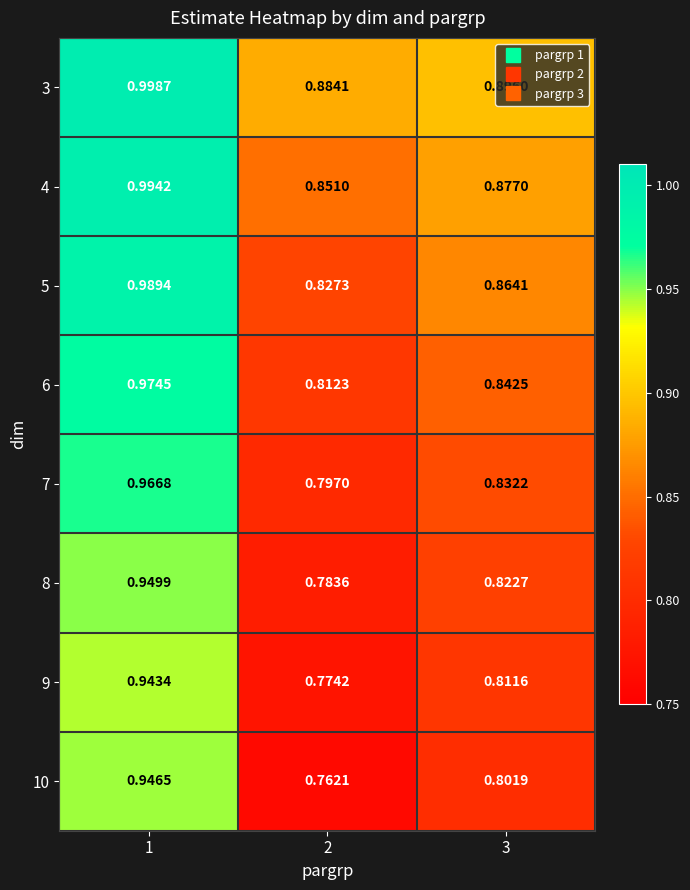

Rank the series by their maximum value, from lowest to highest.

9, 10, 8, 7, 6, 5, 4, 3